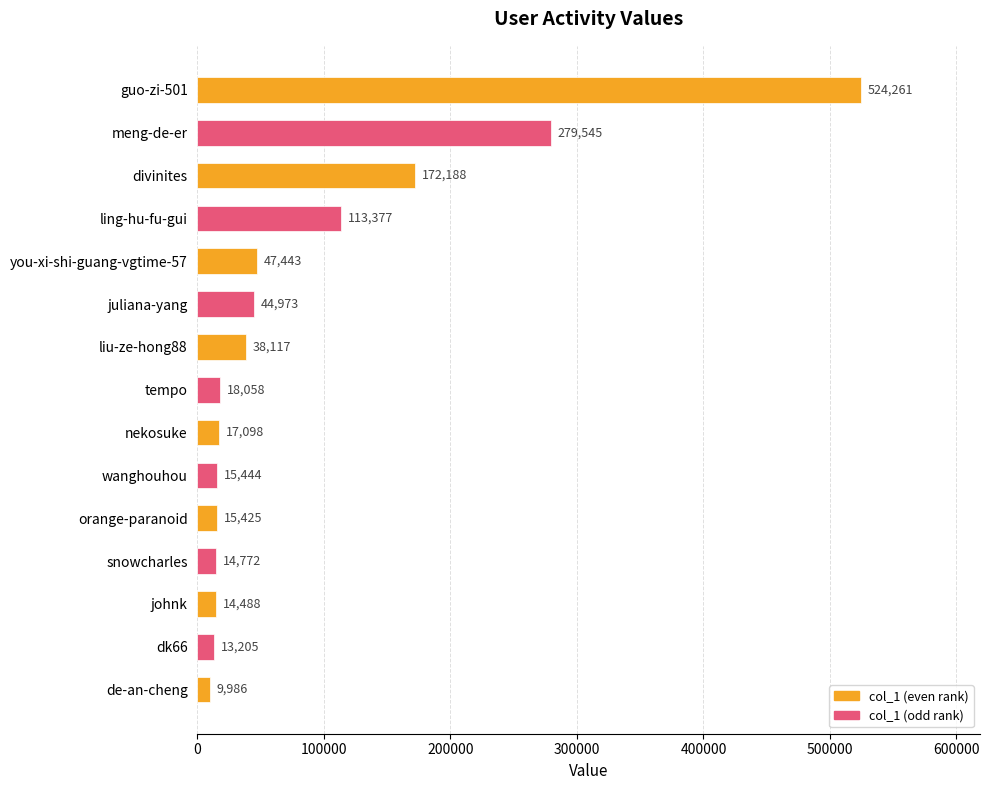

List the labels in order of value, largest first.

guo-zi-501, meng-de-er, divinites, ling-hu-fu-gui, you-xi-shi-guang-vgtime-57, juliana-yang, liu-ze-hong88, tempo, nekosuke, wanghouhou, orange-paranoid, snowcharles, johnk, dk66, de-an-cheng